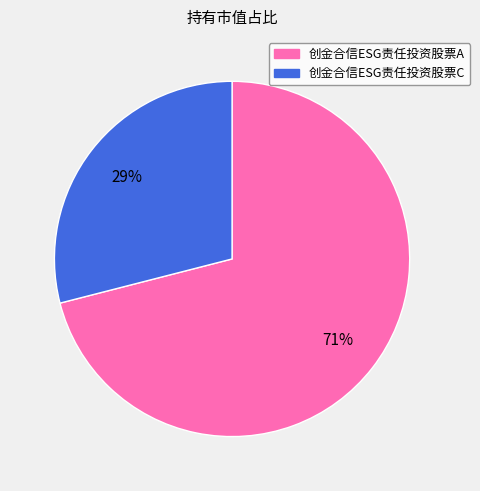

To the nearest percent, what is the difference between the 创金合信ESG责任投资股票A and 创金合信ESG责任投资股票C slice percentages?

42%